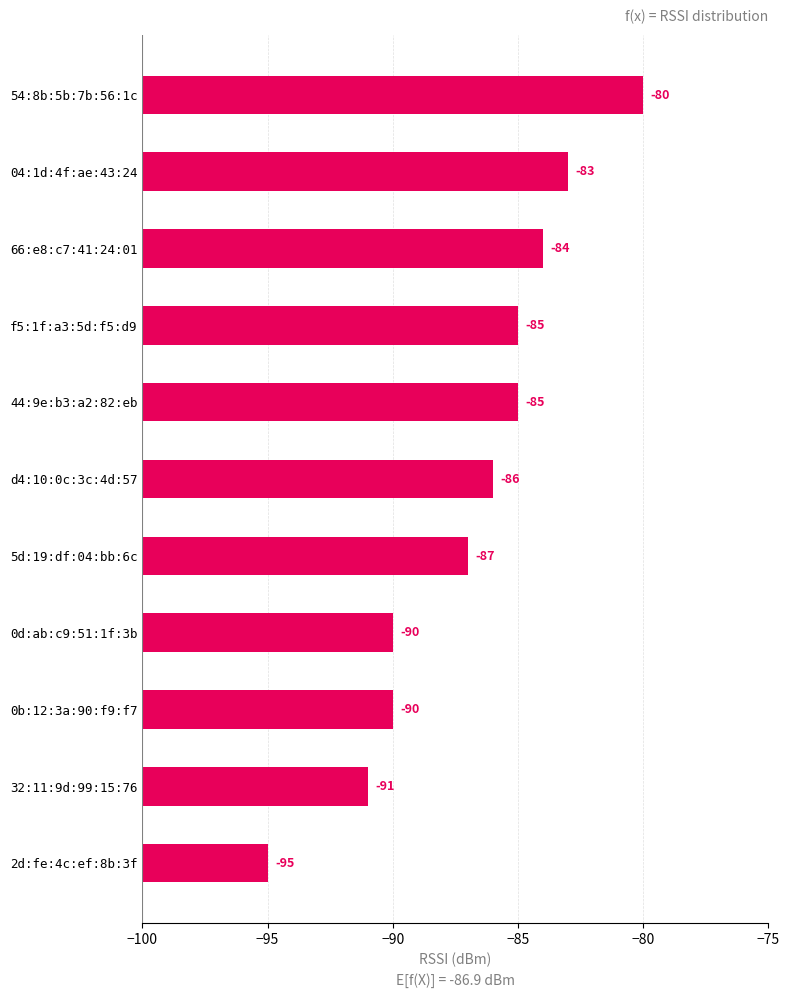

Does the chart contain any negative values?

No